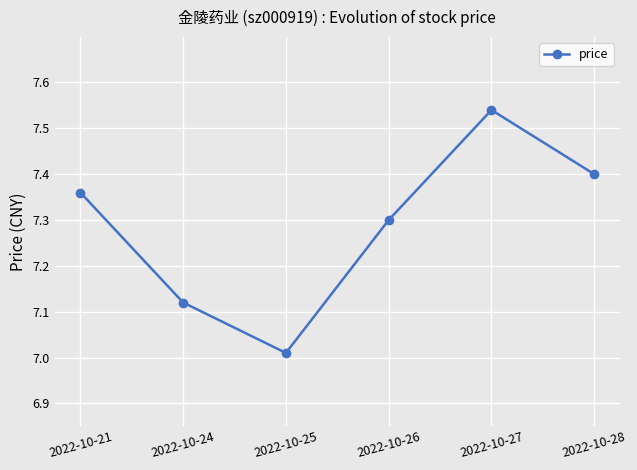

Rank the categories by value from highest to lowest.

2022-10-27, 2022-10-28, 2022-10-21, 2022-10-26, 2022-10-24, 2022-10-25